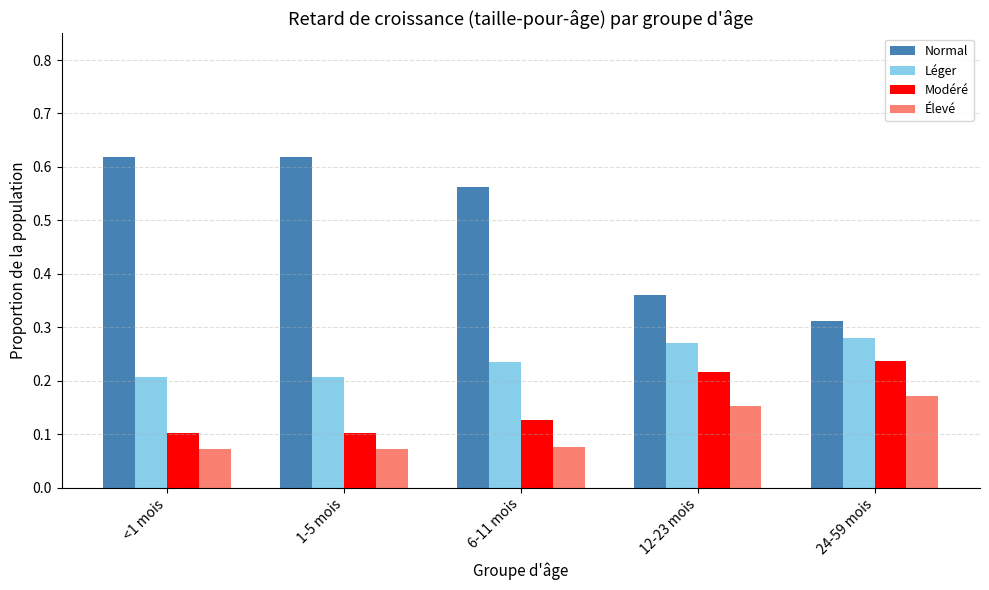

What is the sum of all Élevé values?

0.5